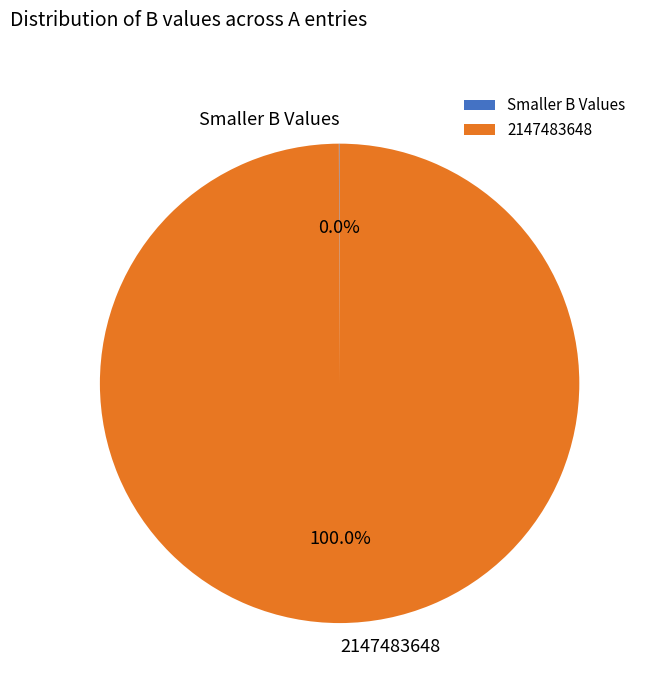

Which category has the biggest portion of the pie?

2147483648